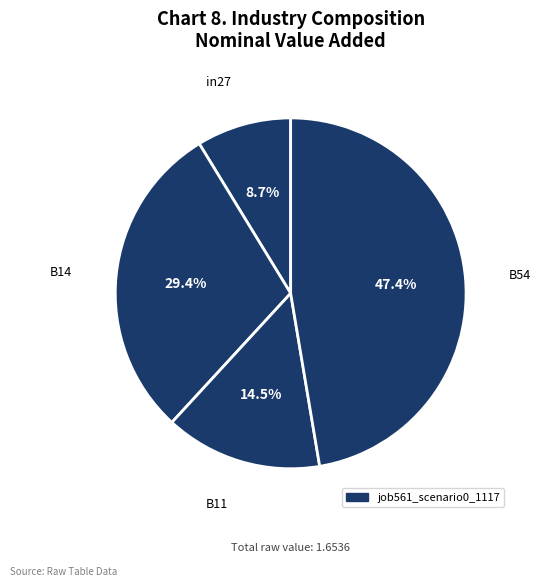

Is there any slice that represents more than half of the pie?

No